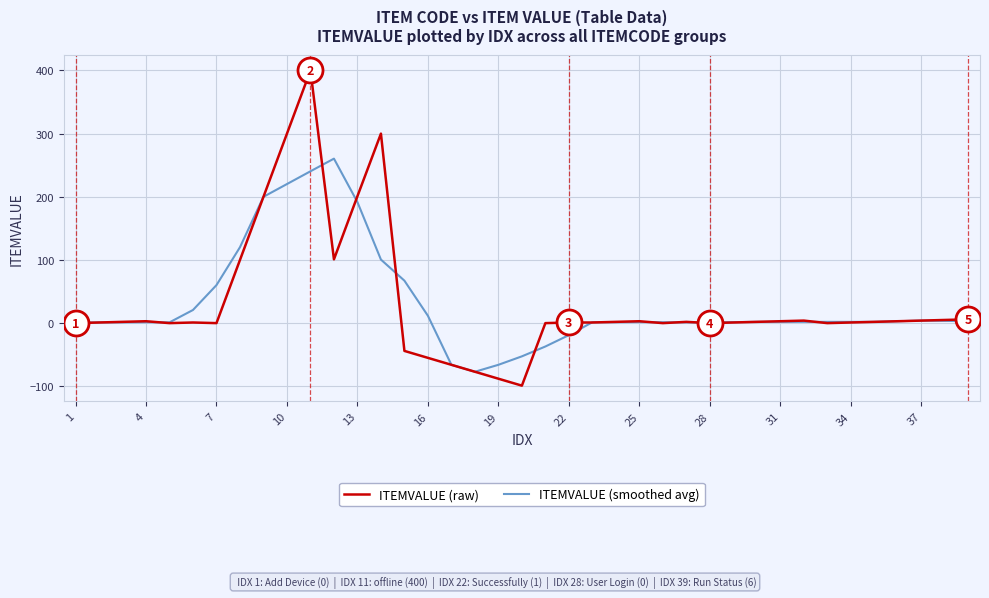

What is the difference between the maximum and minimum values in the ITEMVALUE (raw) series?

499.0